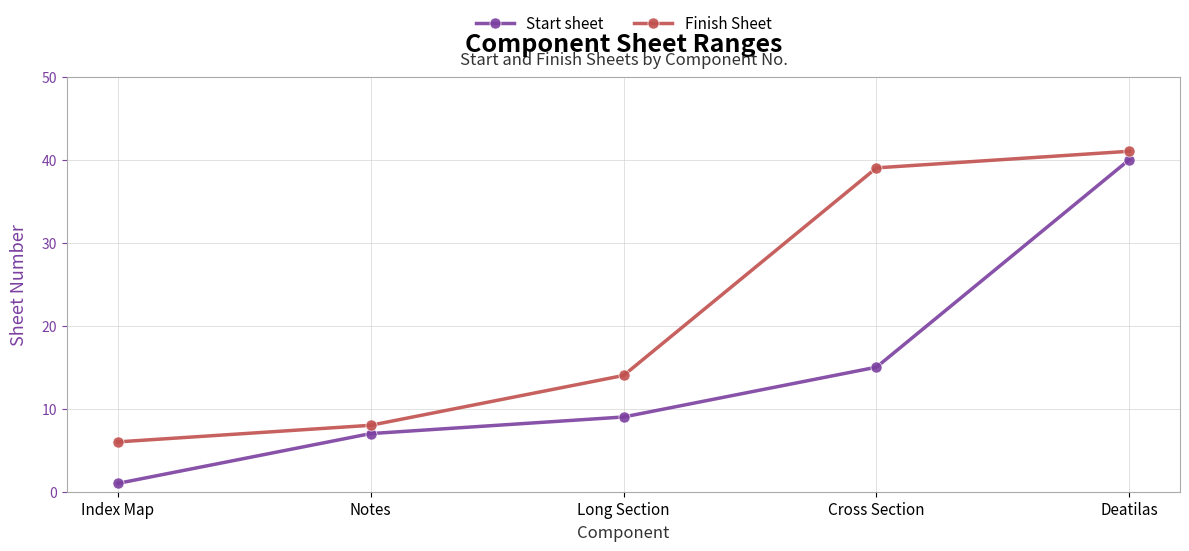

What is the sum of all Finish Sheet values?

108